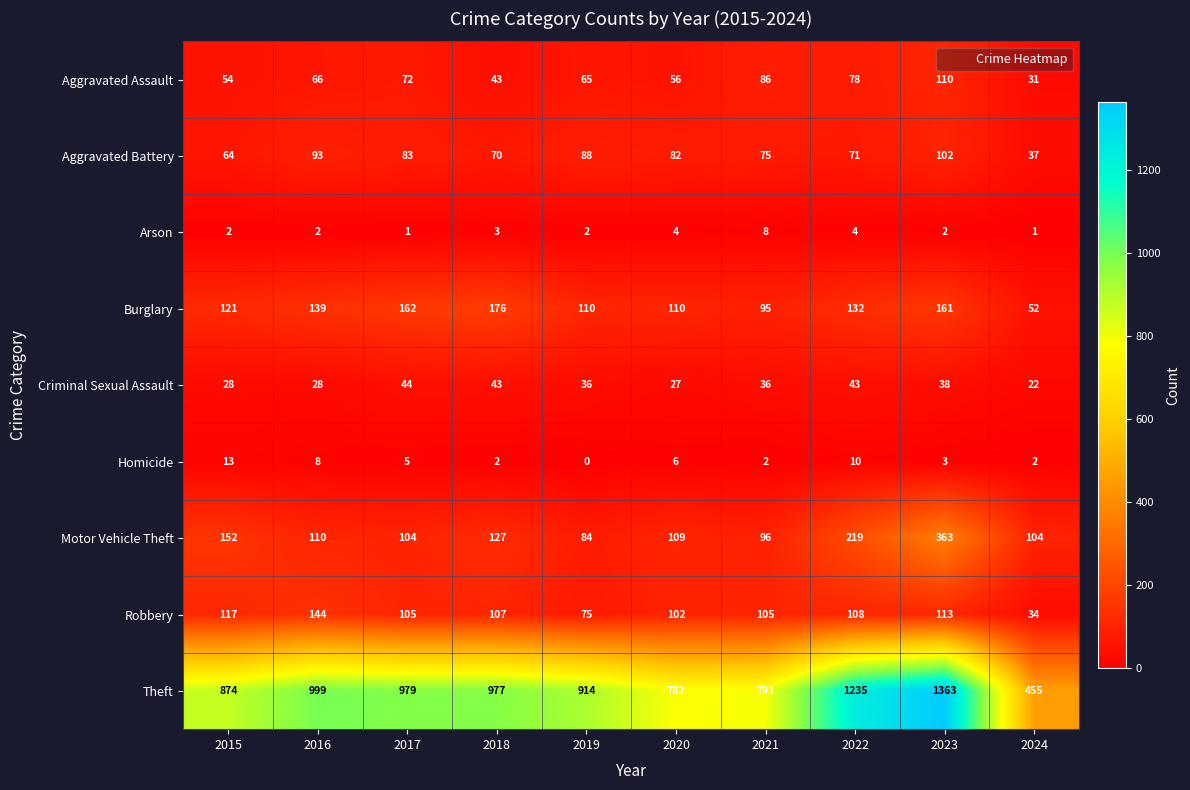

At which label does Motor Vehicle Theft first exceed 110?

2015